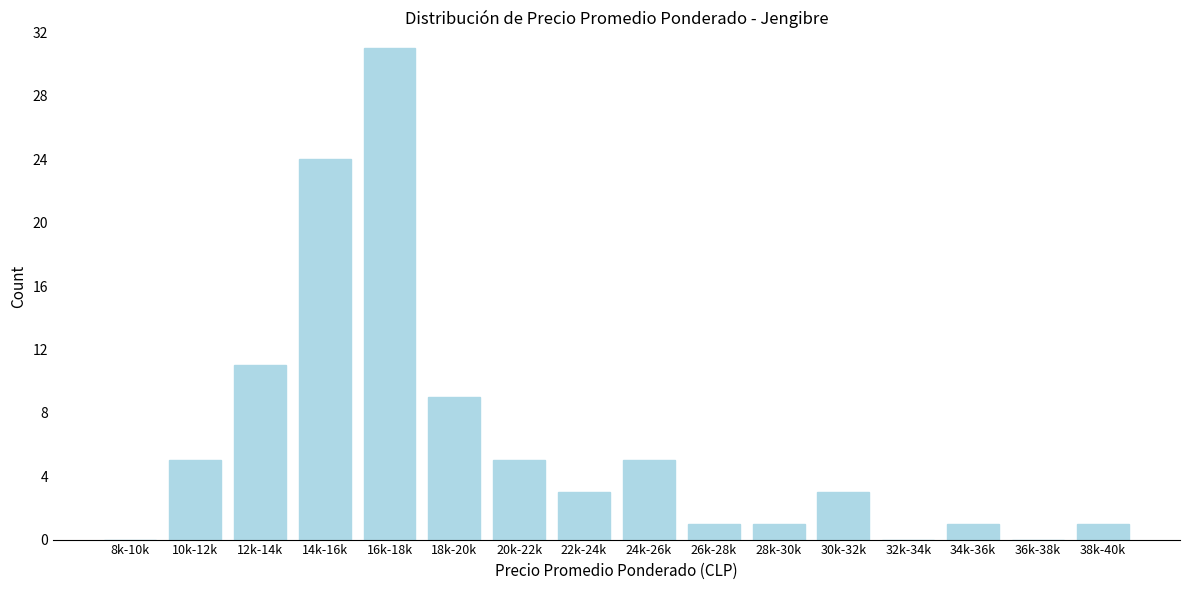

Reading right to left, transcribe all the data shown in this chart.

38k-40k=1	36k-38k=0	34k-36k=1	32k-34k=0	30k-32k=3	28k-30k=1	26k-28k=1	24k-26k=5	22k-24k=3	20k-22k=5	18k-20k=9	16k-18k=31	14k-16k=24	12k-14k=11	10k-12k=5	8k-10k=0